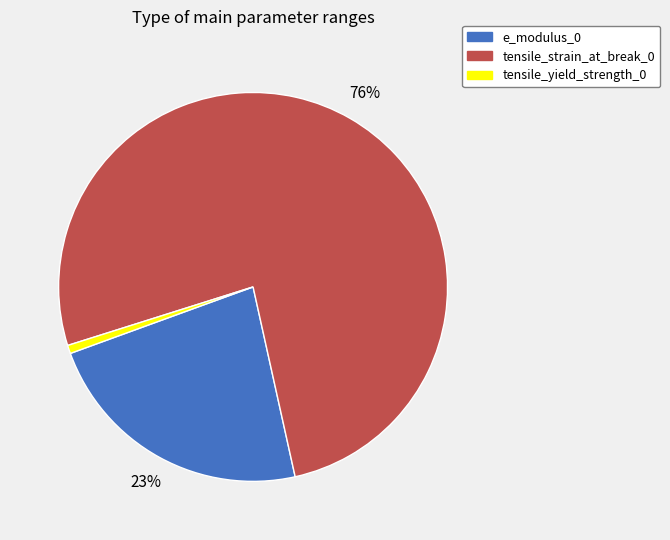

How many slices are in this pie chart?

3